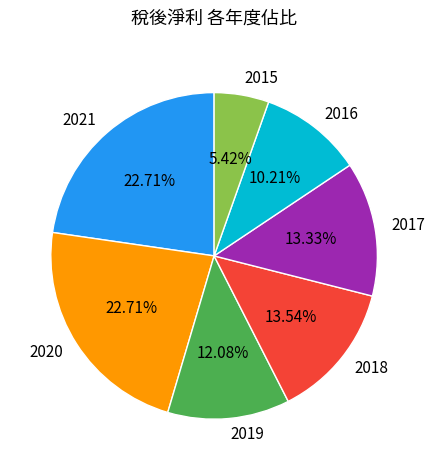

Between 2015 and 2019, which is larger?

2019